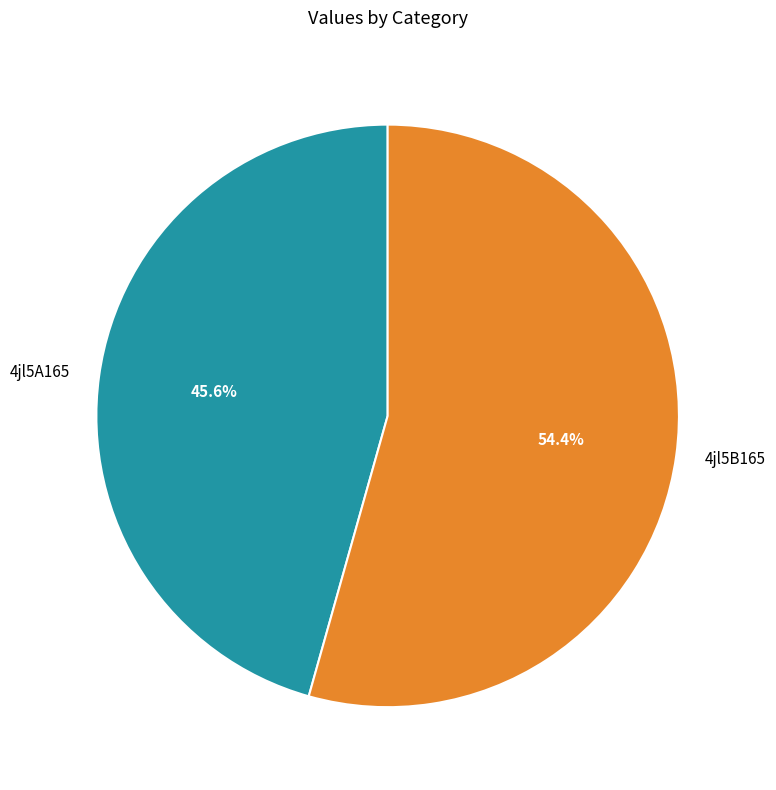

How many segments does this pie chart have?

2